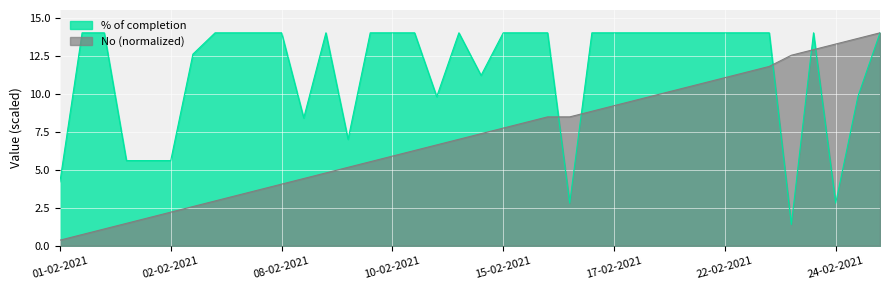

How many data points in No are above 7?

19